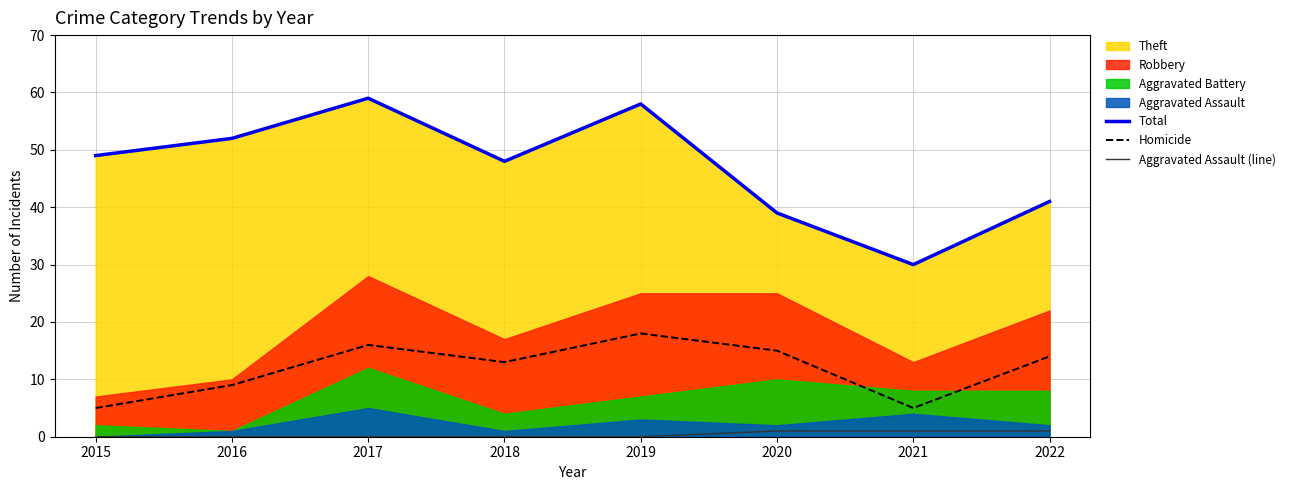

The Total series shows 52 at 2016. True or false?

True